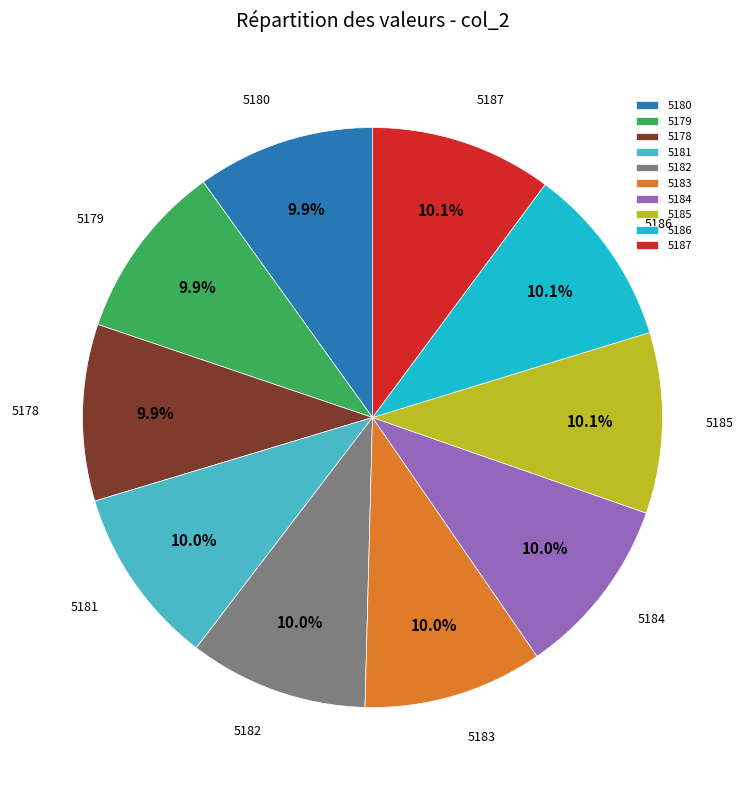

Combined, do 5182 and 5187 account for over 50%?

No